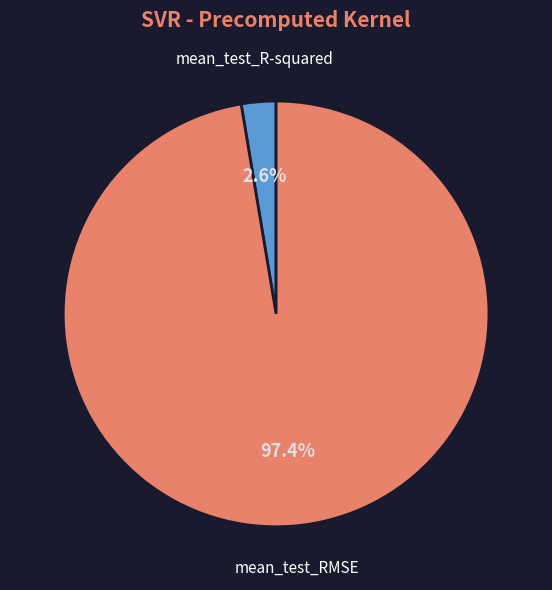

Rank the categories by value from lowest to highest.

mean_test_R-squared, mean_test_RMSE